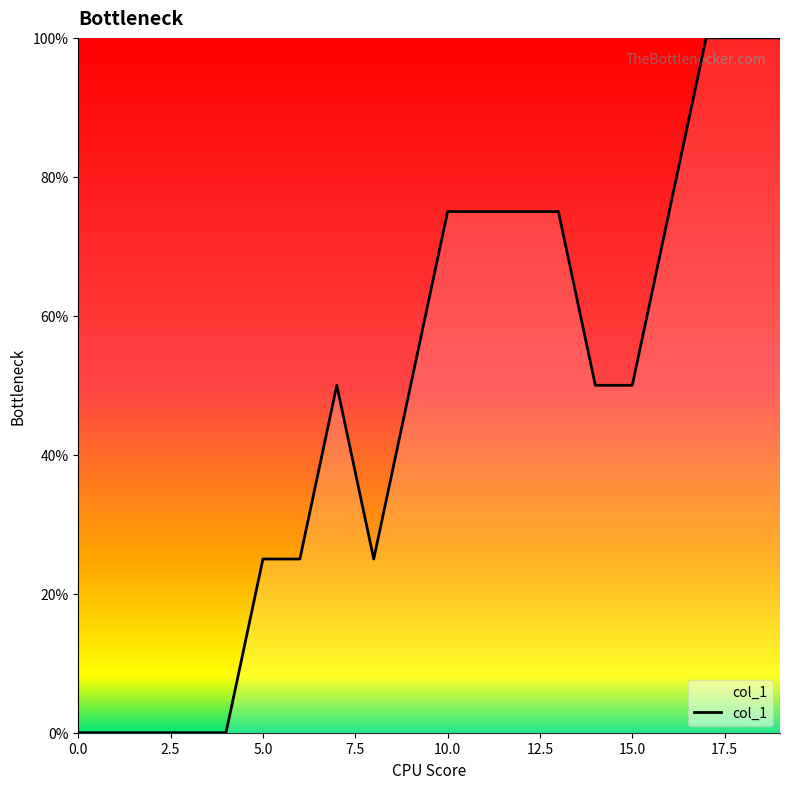

What is the greatest value displayed?

100